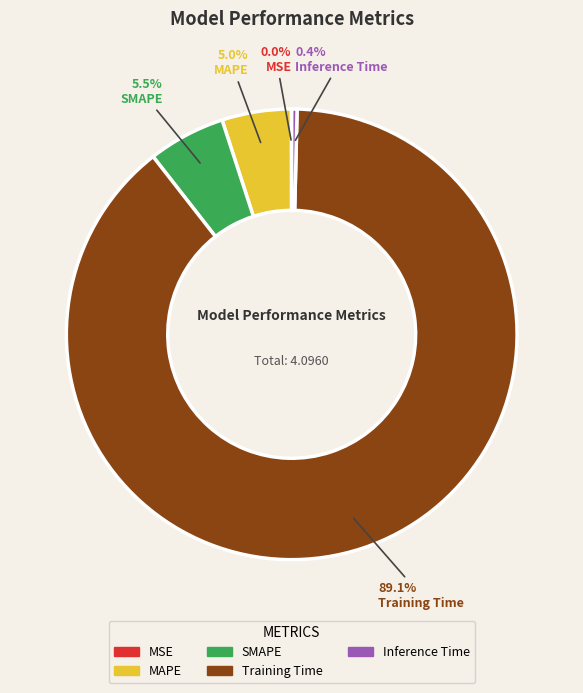

Is there a majority slice in this chart?

Yes